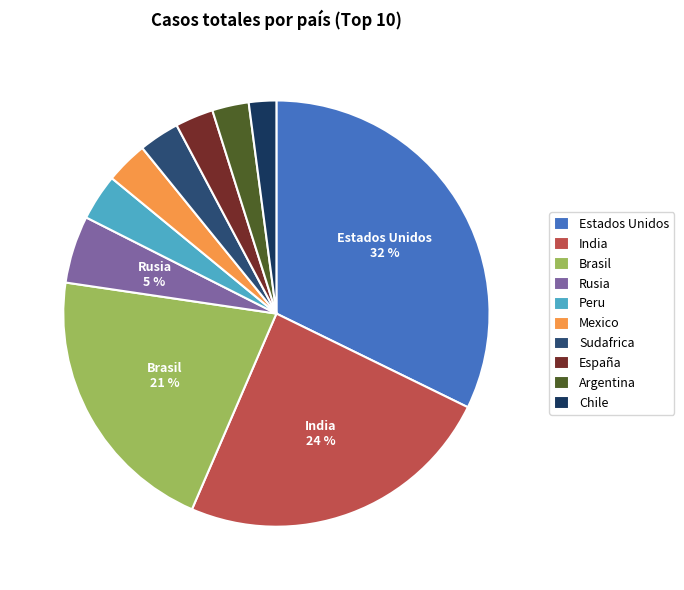

Does Rusia account for over 50% of the chart?

No